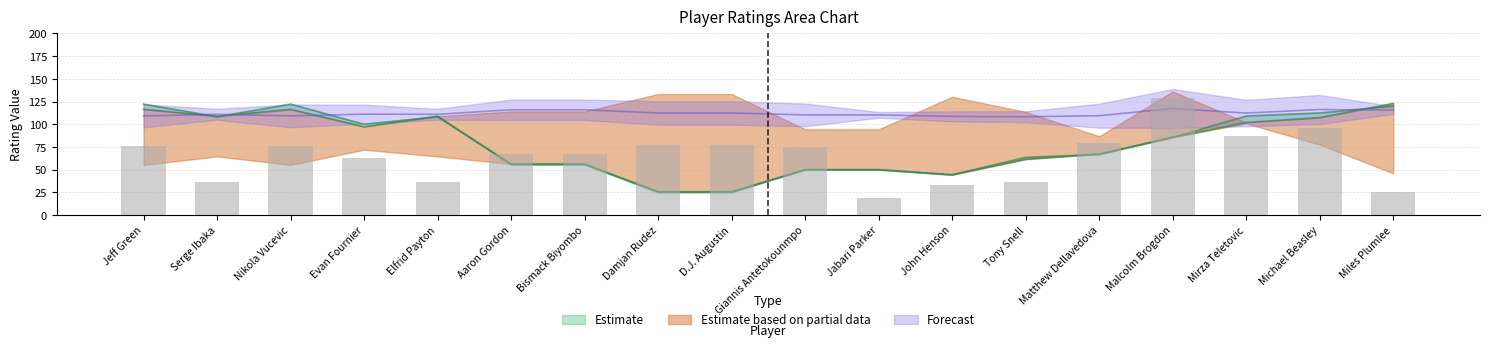

What is the difference between the highest and lowest values at Aaron Gordon?

60.4